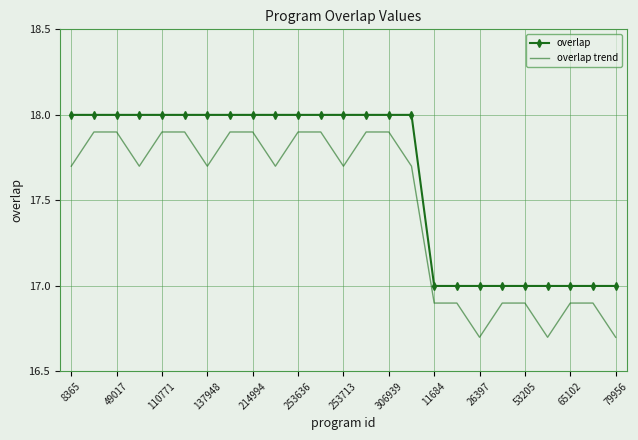

Which series has the largest total across all categories?

overlap